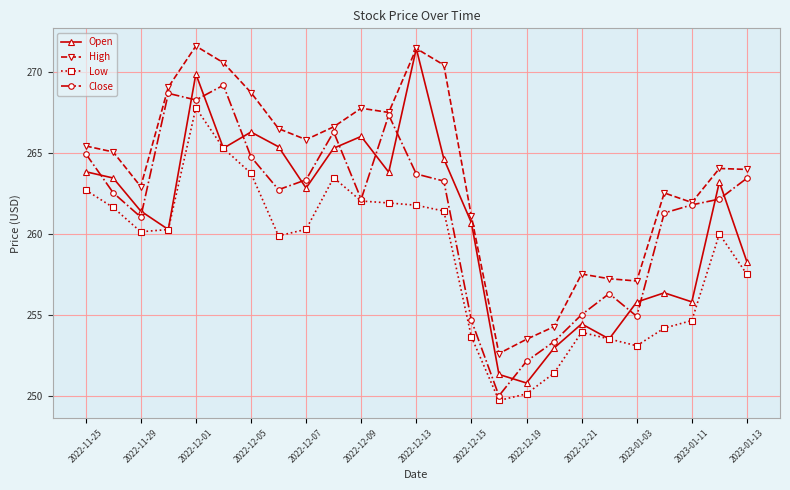

How many lines are shown in the chart?

4